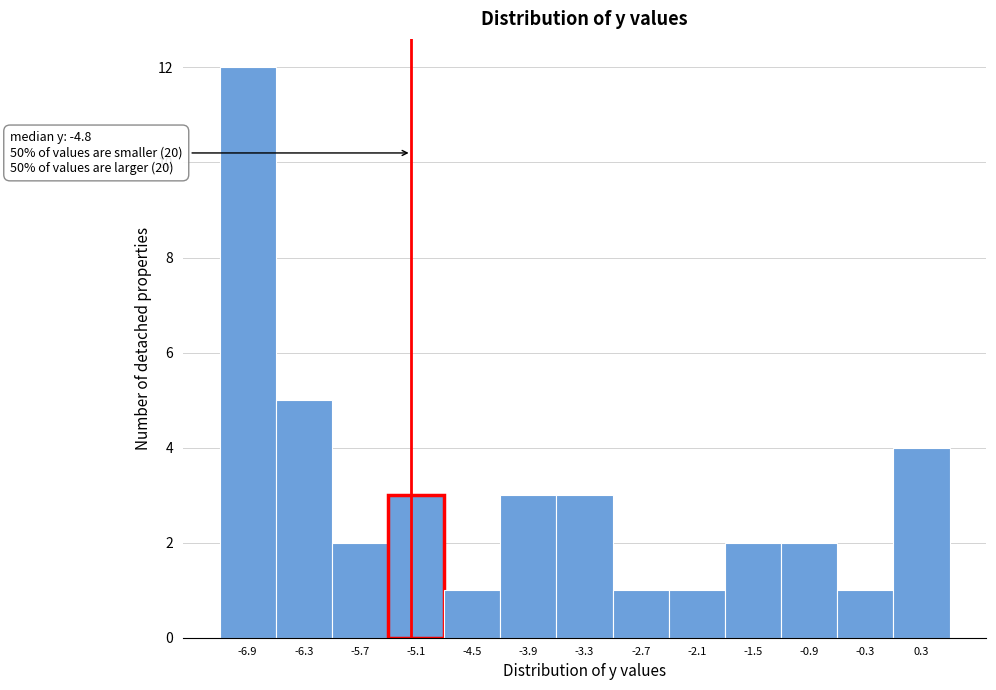

Reading left to right, transcribe all the data shown in this chart.

12	5	2	3	1	3	3	1	1	2	2	1	4